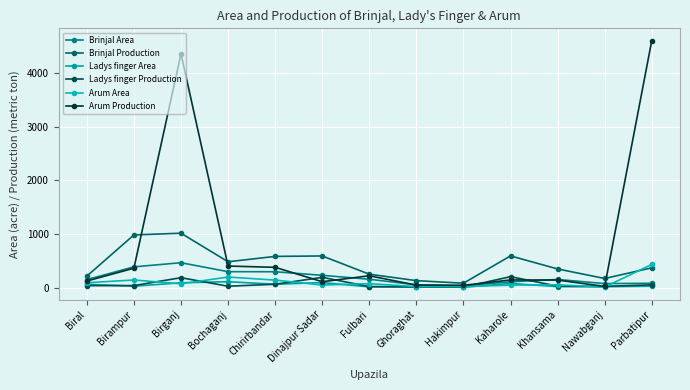

What are all the series names shown in the legend?

Brinjal Area, Brinjal Production, Ladys finger Area, Ladys finger Production, Arum Area, Arum Production